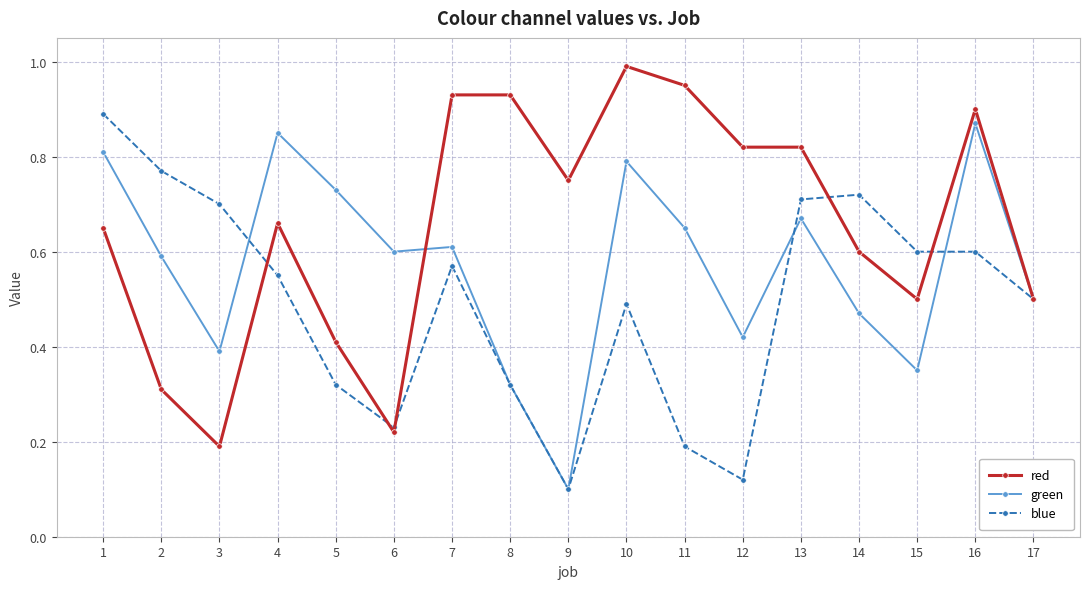

The value of red at 1 is 0.3. True or false?

False